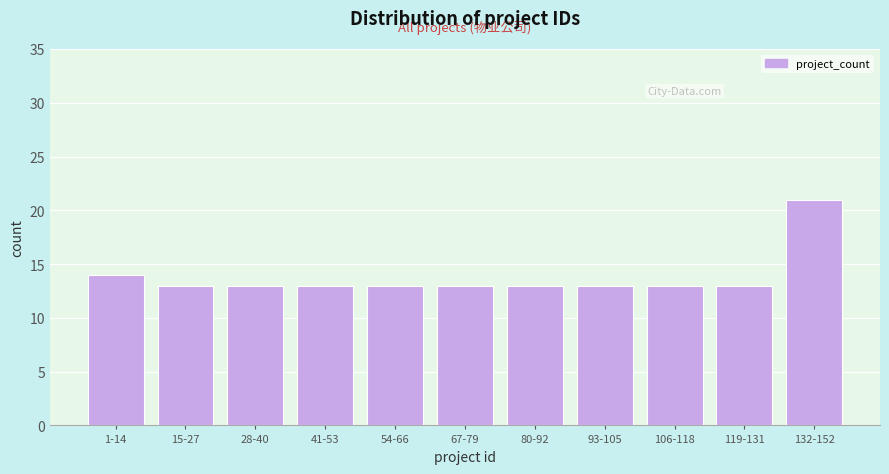

Reading right to left, what are all the values shown in this chart?

21	13	13	13	13	13	13	13	13	13	14